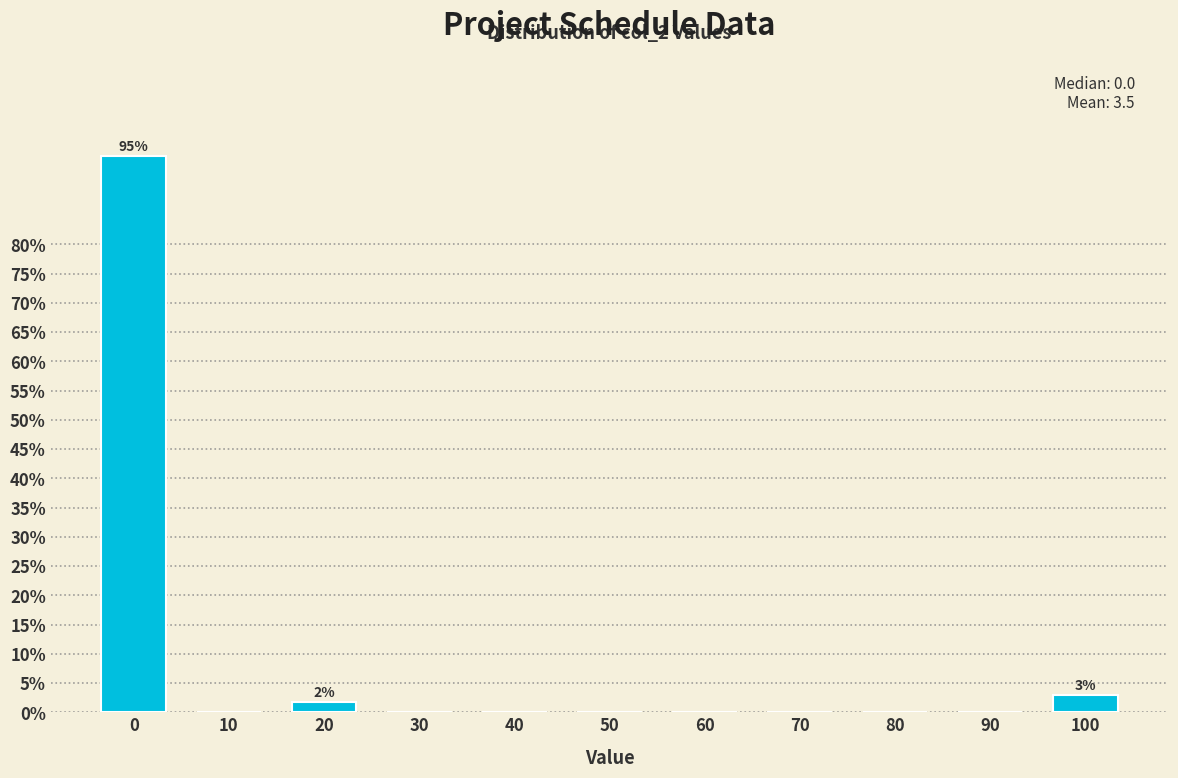

Reading left to right, what are all the values shown in this chart?

0=95.2	10=0.0	20=1.8	30=0.0	40=0.0	50=0.0	60=0.0	70=0.0	80=0.0	90=0.0	100=3.0